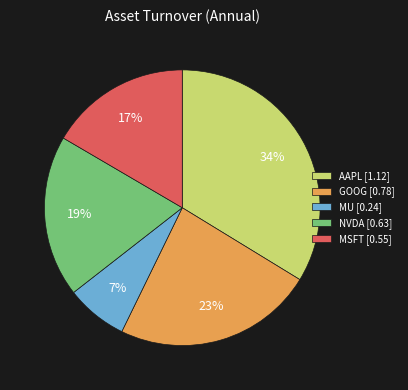

Count the number of slices in the pie.

5